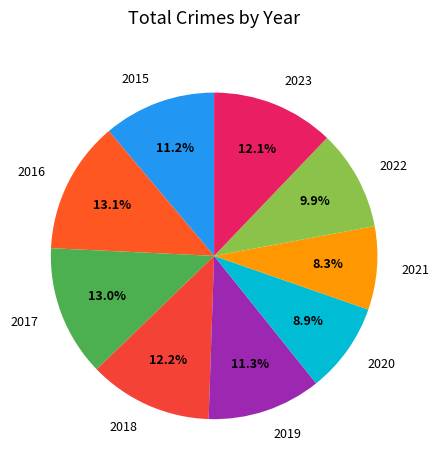

Approximately how many times larger is the value at 2021 compared to 2023?

0.7